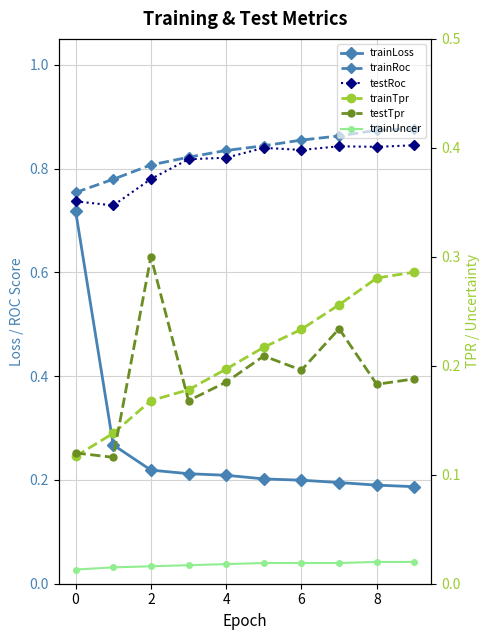

How many lines are shown in the chart?

6